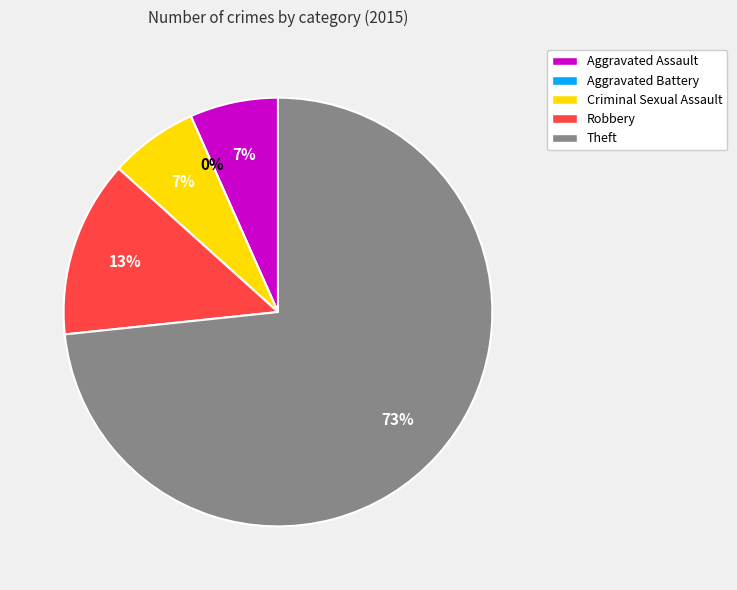

Is it true that Aggravated Assault is 1% of the pie?

False